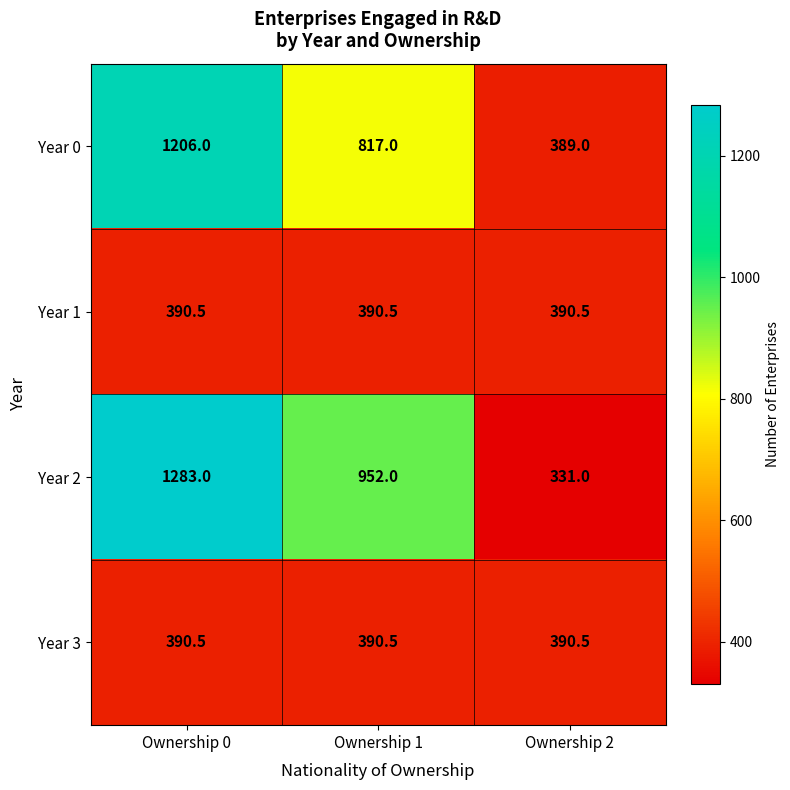

Reading left to right, what are all the values shown in this chart?

Year 0: Ownership 0=1206.0	Ownership 1=817.0	Ownership 2=389.0
Year 1: Ownership 0=390.5	Ownership 1=390.5	Ownership 2=390.5
Year 2: Ownership 0=1283.0	Ownership 1=952.0	Ownership 2=331.0
Year 3: Ownership 0=390.5	Ownership 1=390.5	Ownership 2=390.5